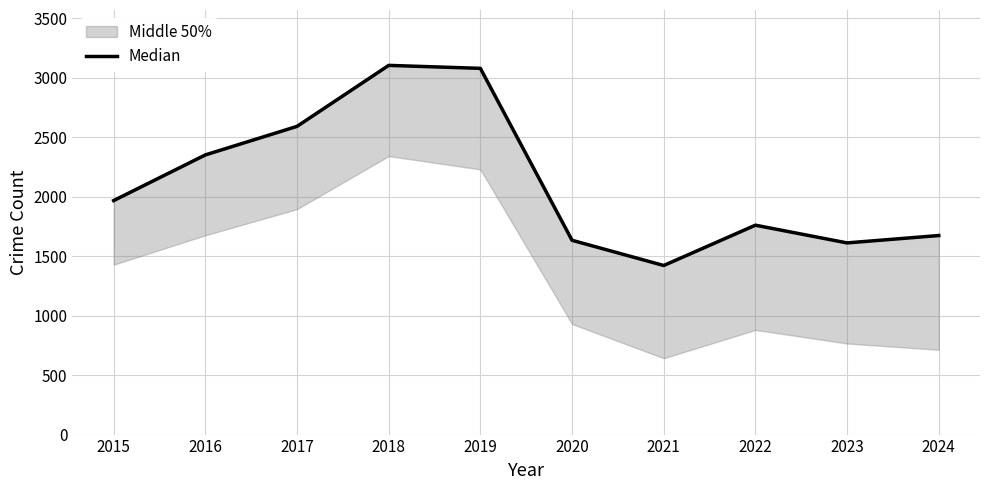

Rank the categories by value from lowest to highest.

2021, 2023, 2020, 2024, 2022, 2015, 2016, 2017, 2019, 2018